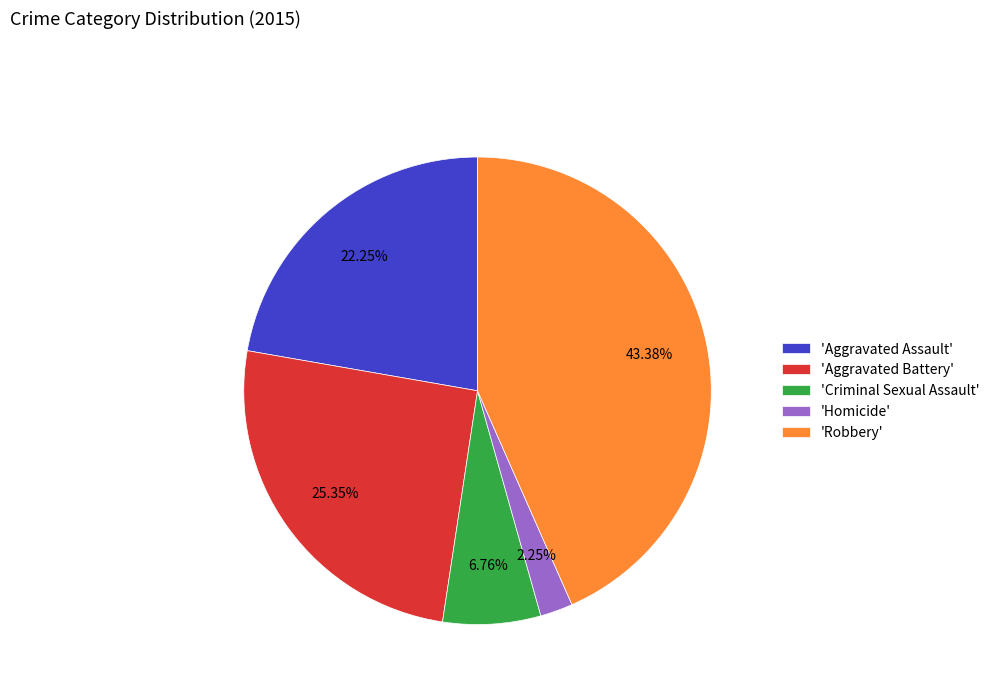

Do 'Robbery' and 'Aggravated Battery' together represent more than half of the pie?

Yes